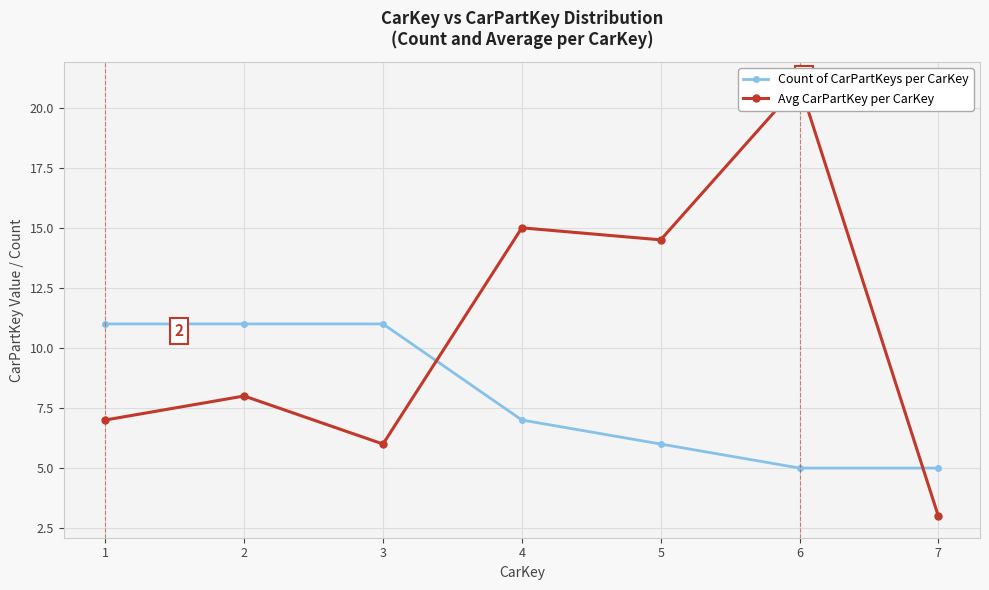

Is it true that Count of CarPartKeys per CarKey equals 7.0 at 4?

True